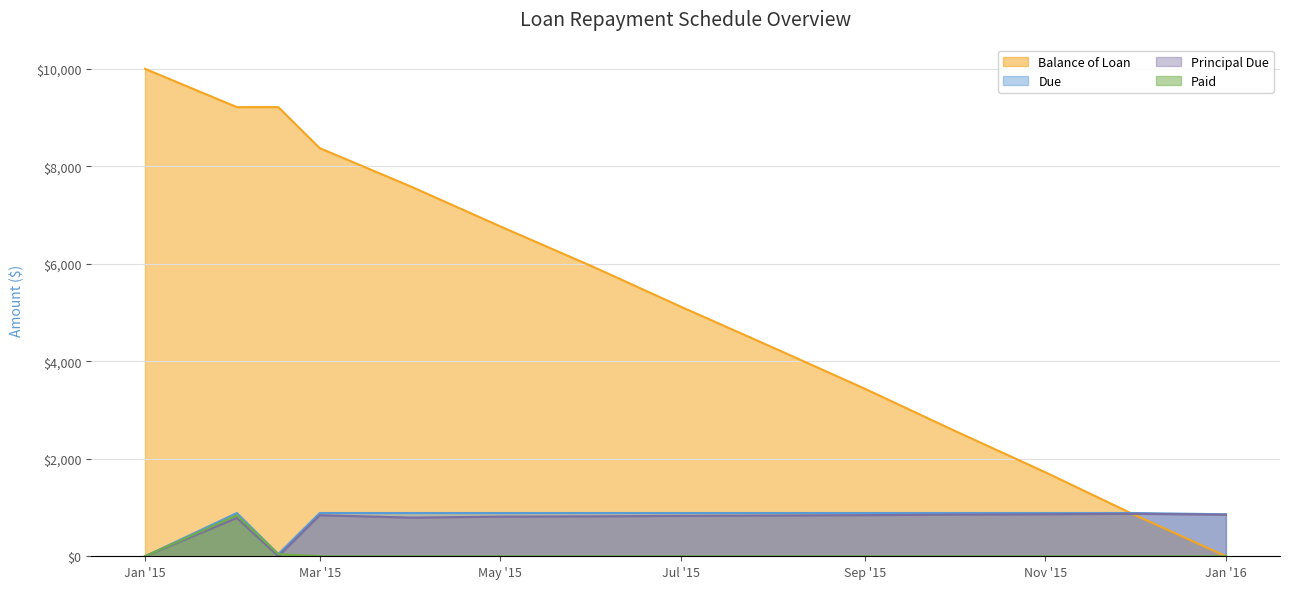

True or false: Paid and Balance of Loan cross at least once.

False